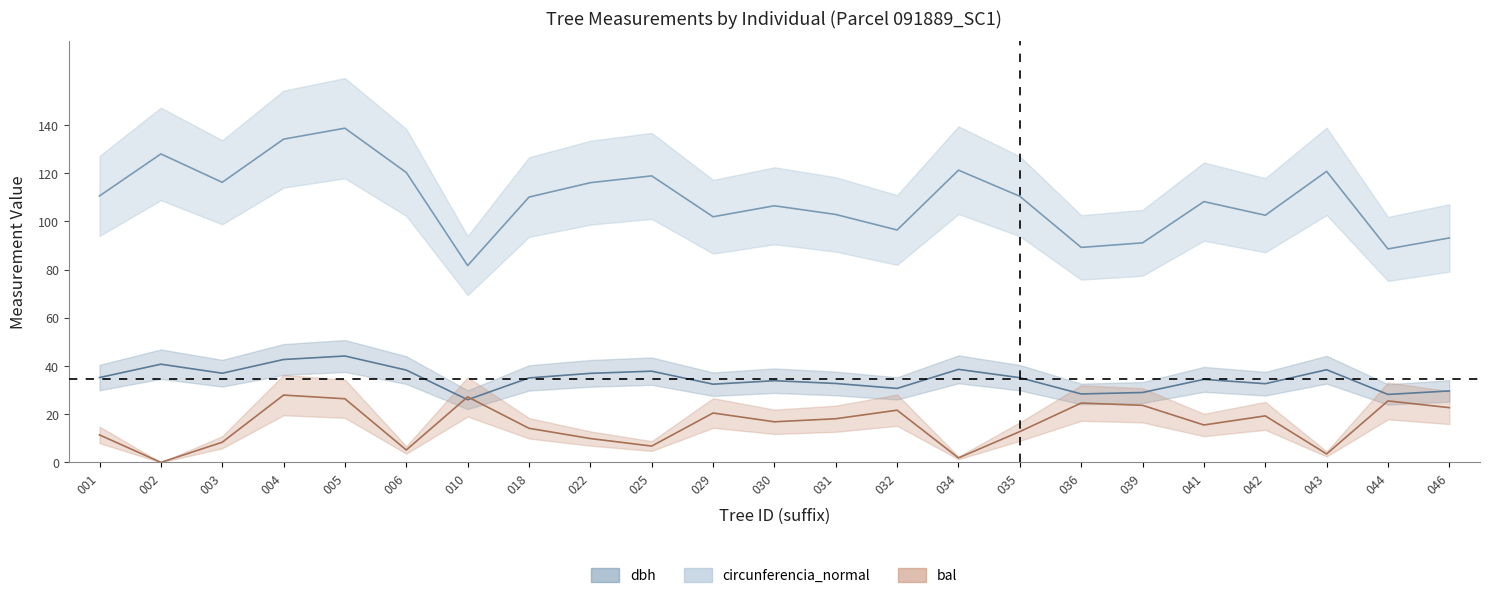

How many interior local valleys does the bal series have?

7